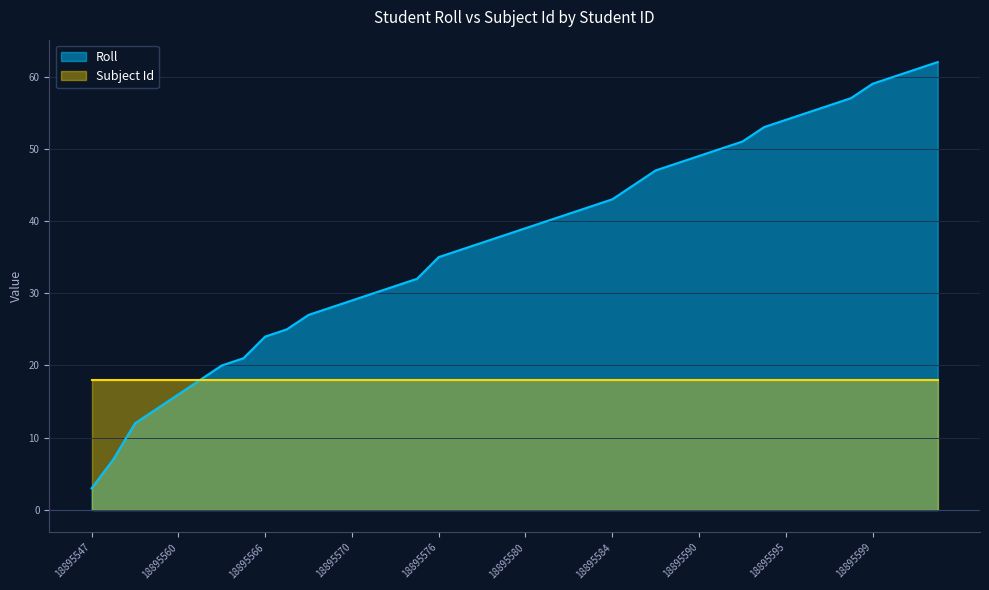

List the labels in order of value, largest first.

18895602, 18895601, 18895600, 18895599, 18895598, 18895597, 18895596, 18895595, 18895594, 18895592, 18895591, 18895590, 18895589, 18895588, 18895586, 18895584, 18895583, 18895582, 18895581, 18895580, 18895579, 18895578, 18895577, 18895576, 18895573, 18895572, 18895571, 18895570, 18895569, 18895568, 18895567, 18895566, 18895565, 18895564, 18895562, 18895560, 18895558, 18895556, 18895551, 18895547